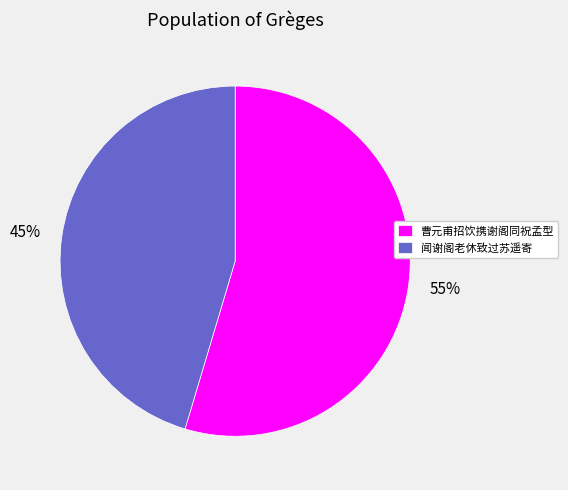

True or false: 曹元甫招饮携谢阁同祝孟型 accounts for 55% of the total.

True